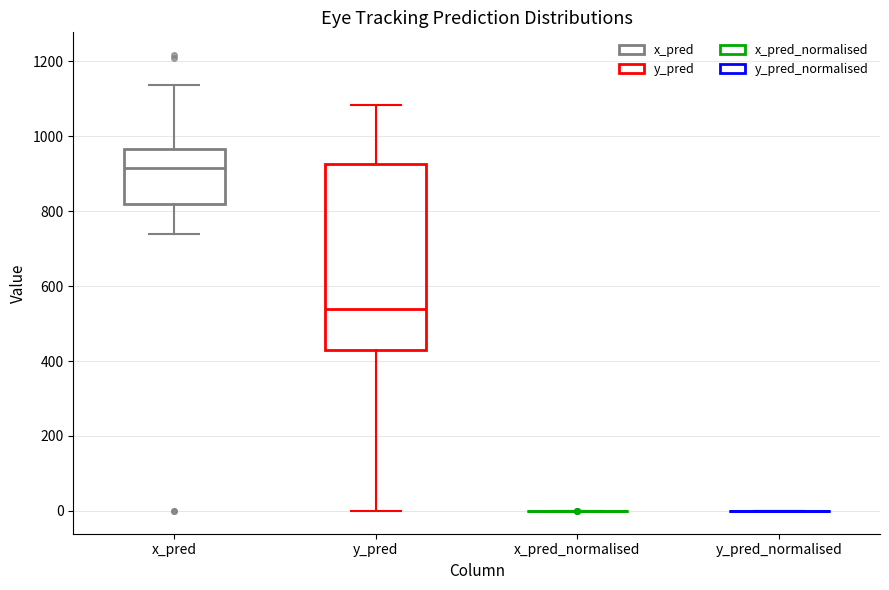

Comparing the boxes themselves (not the whiskers), which one is the tallest?

y_pred